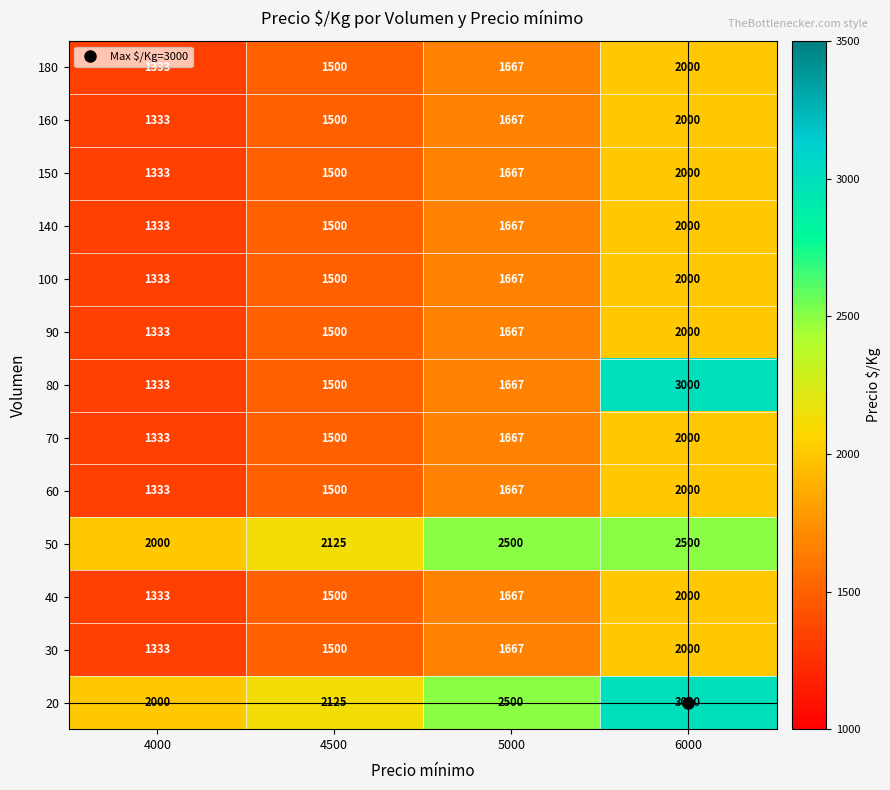

What is the maximum value shown in the chart?

3000